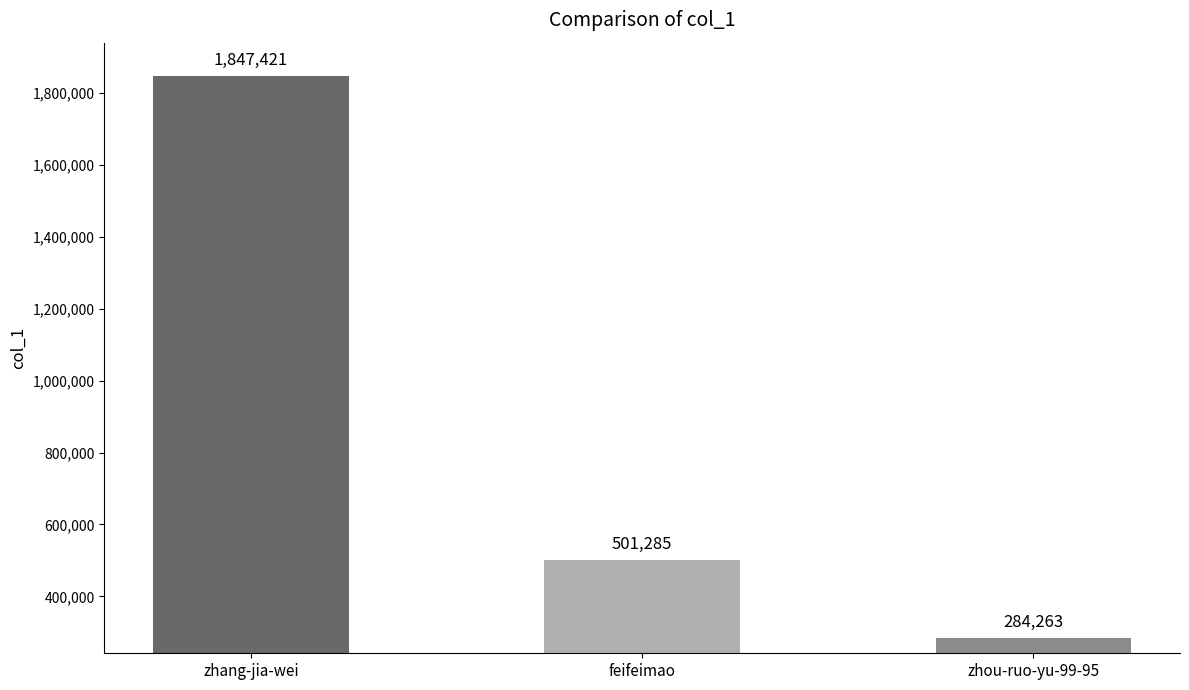

What position from the right is zhou-ruo-yu-99-95?

1